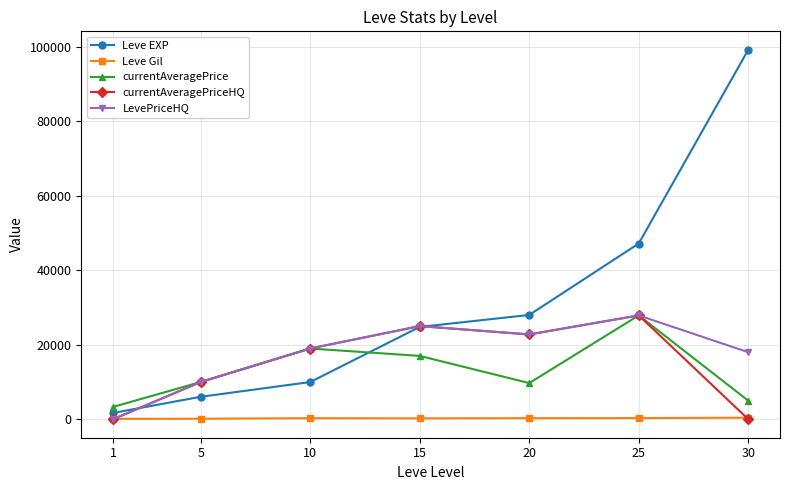

True or false: Leve EXP and currentAveragePriceHQ cross at least once.

True